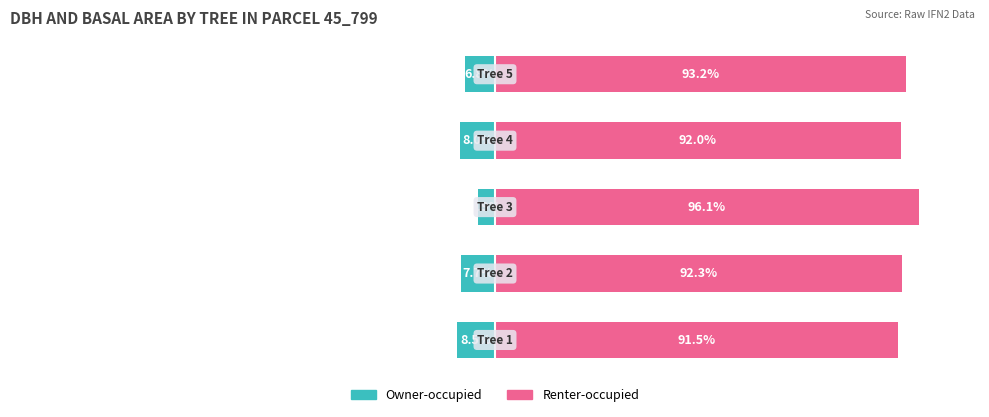

What are all the series names shown in the legend?

Owner-occupied, Renter-occupied